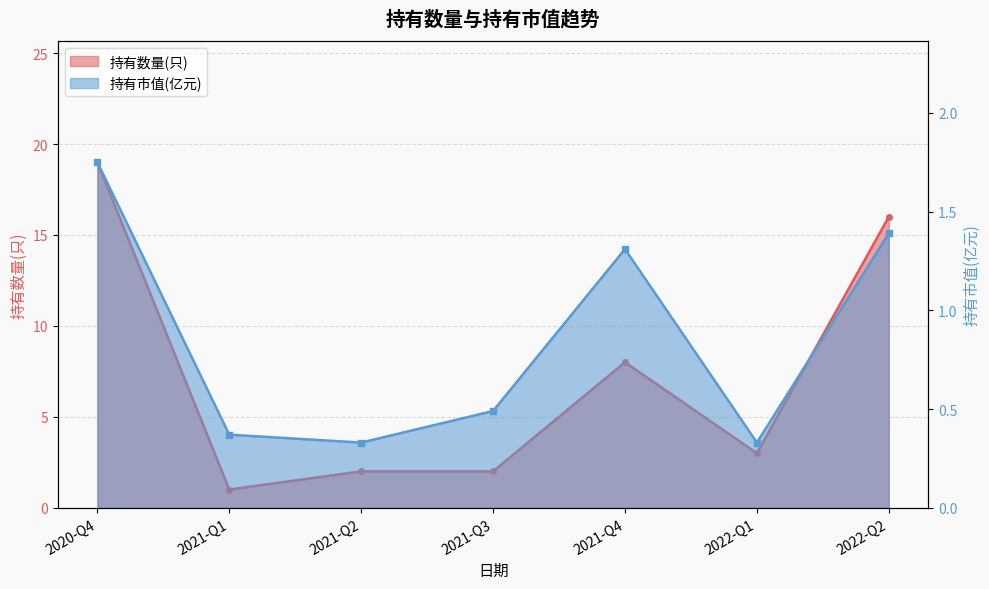

At which label does 持有数量(只) first exceed 3?

2020-Q4